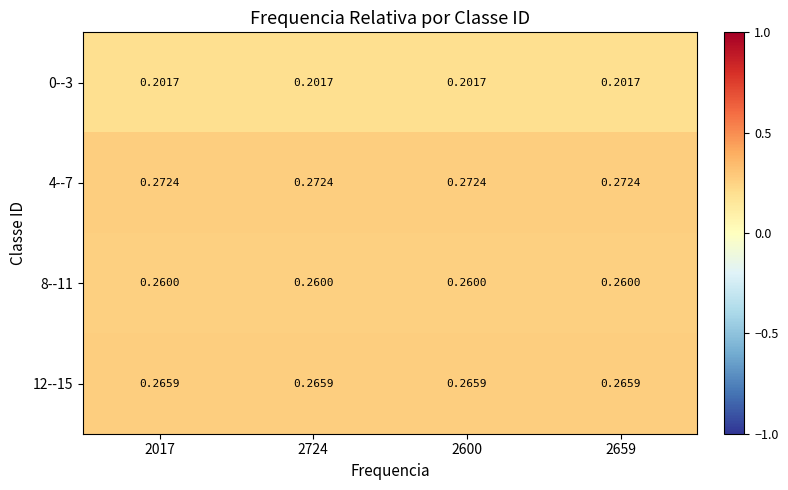

Is the value of 0--3 at 2017 greater than the value of 8--11 at 2724?

No